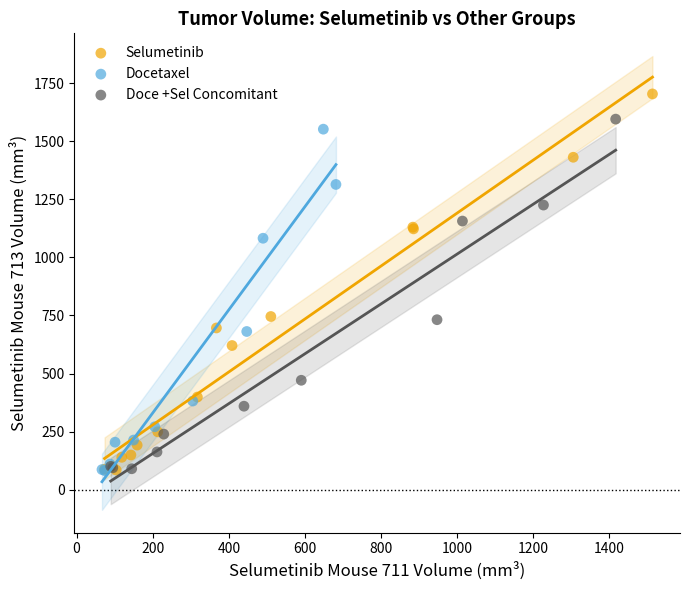

Which series contains the highest Y value?

Selumetinib